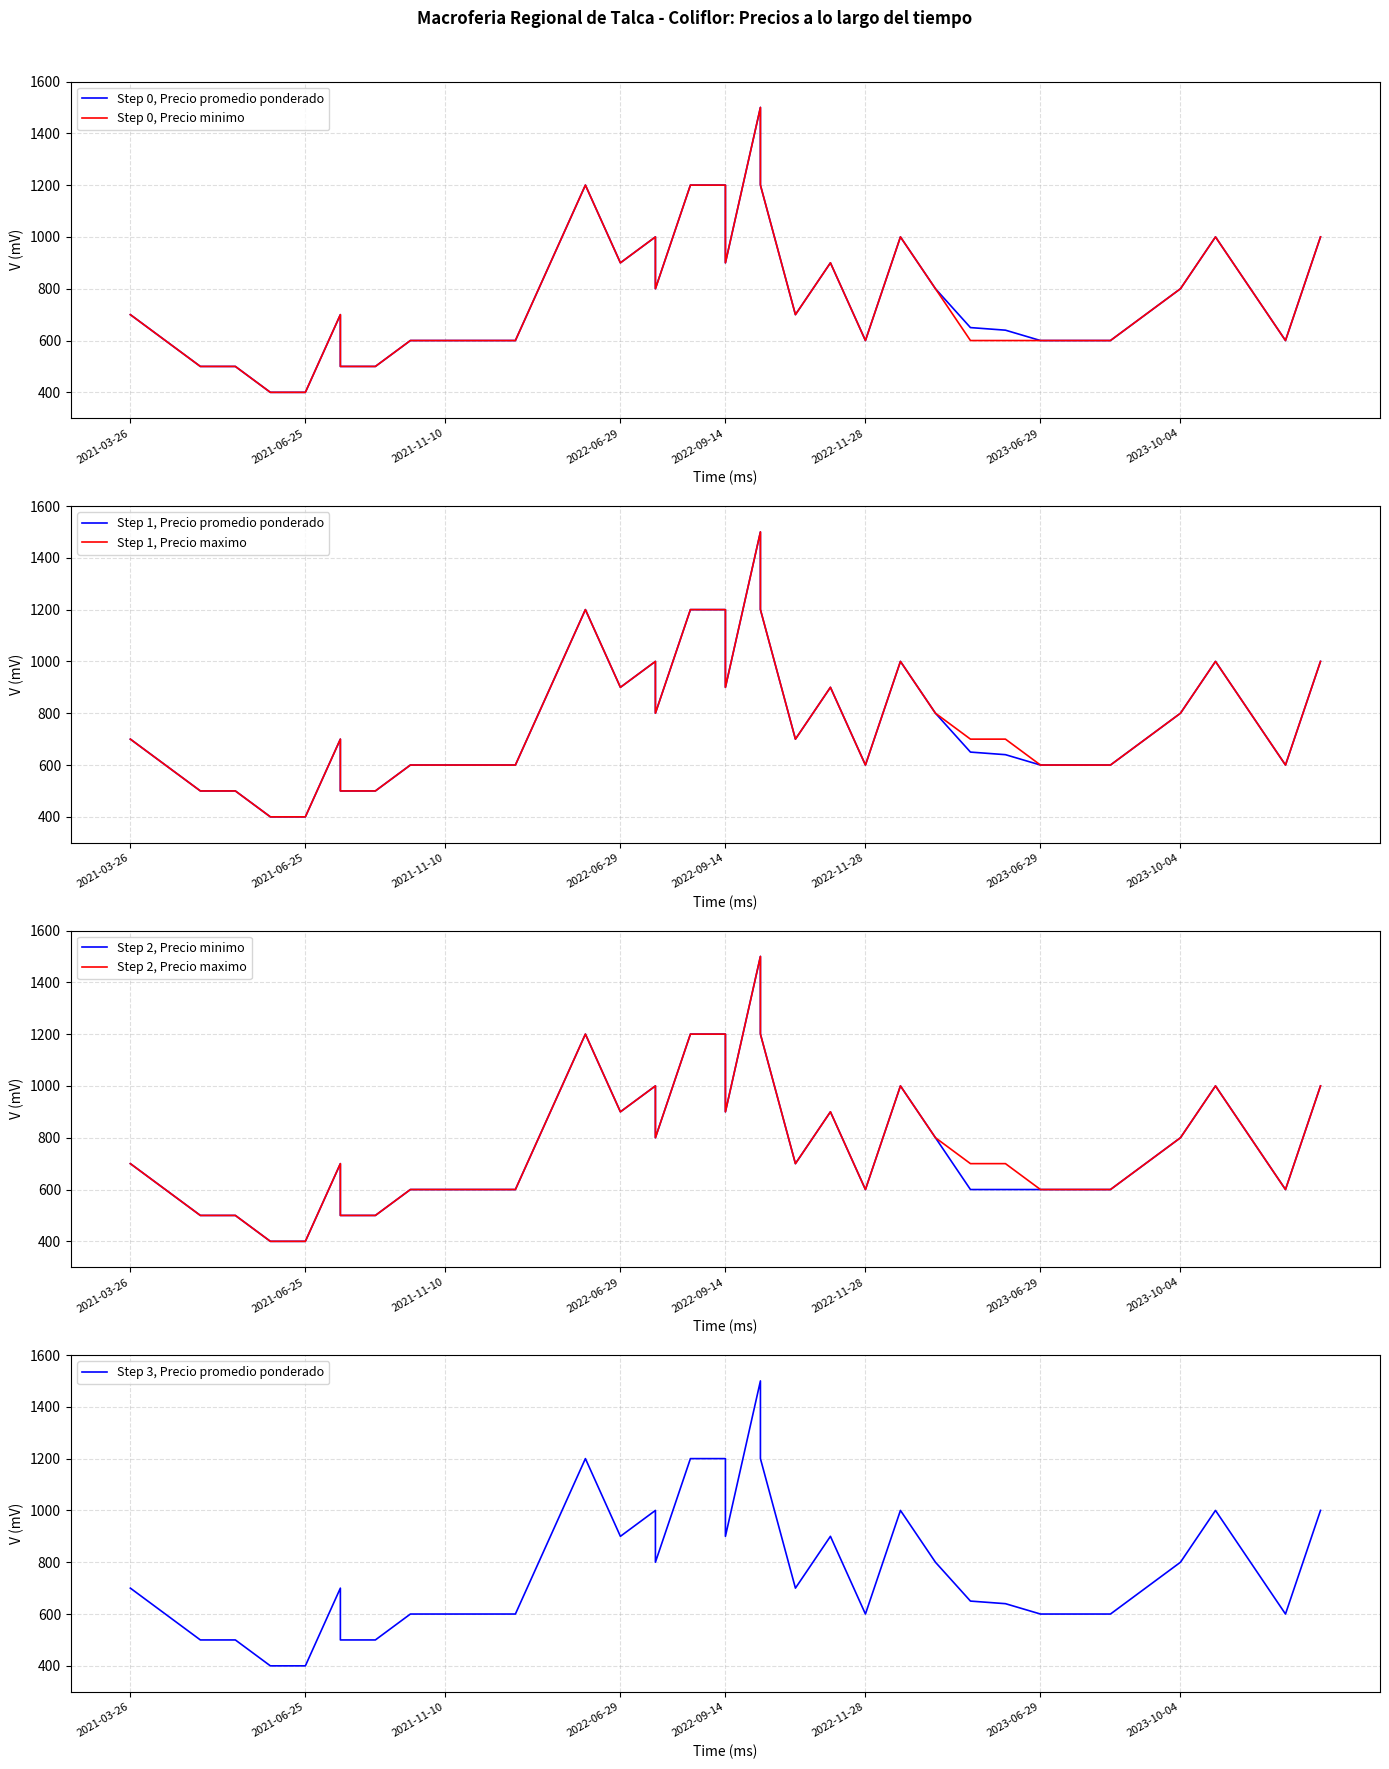

The value of Precio maximo at 2021-10-25 is 189. True or false?

False